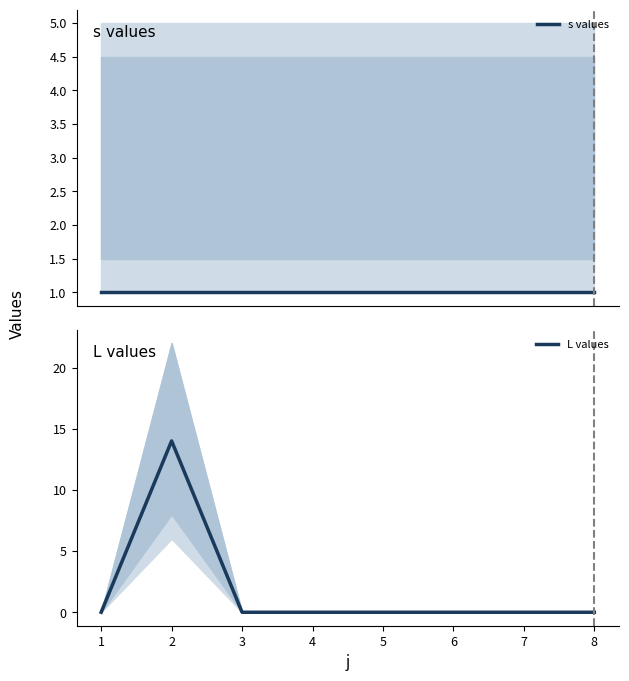

Reading left to right, extract all data points from this chart.

s values: 1	1	1	1	1	1	1	1
L values: 0	14	0	0	0	0	0	0